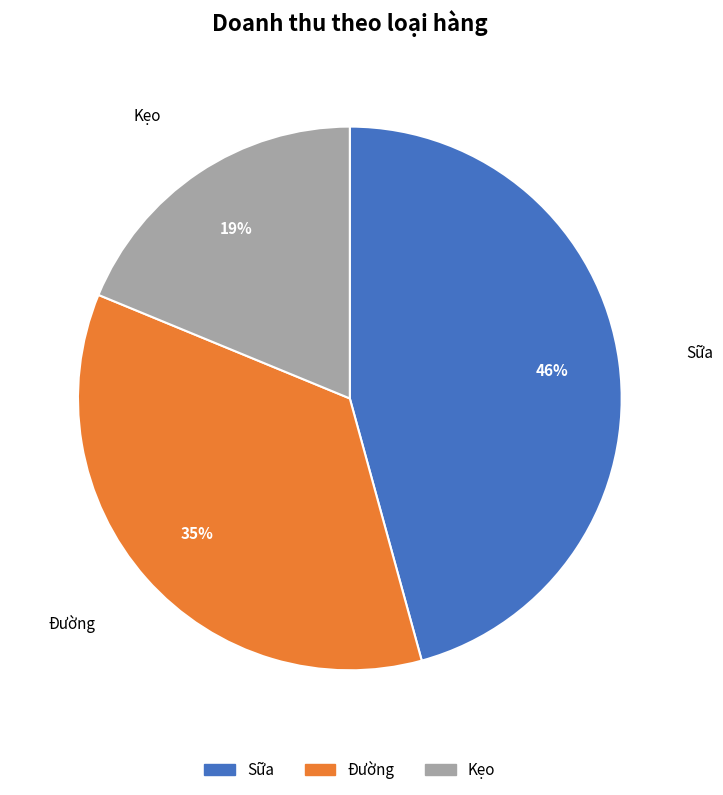

Does Kẹo represent more than half of the total?

No